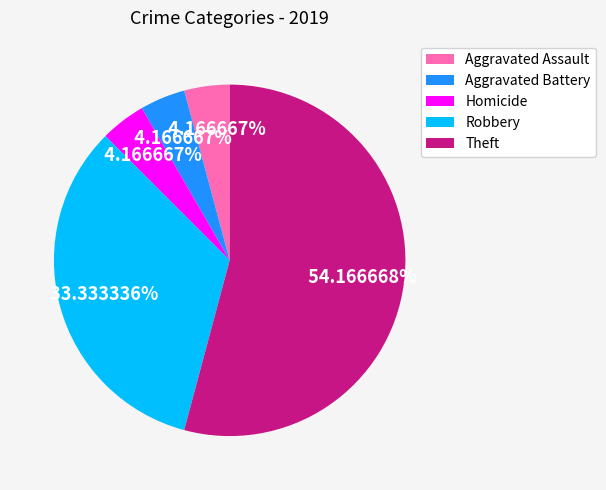

How many slices are in this pie chart?

5